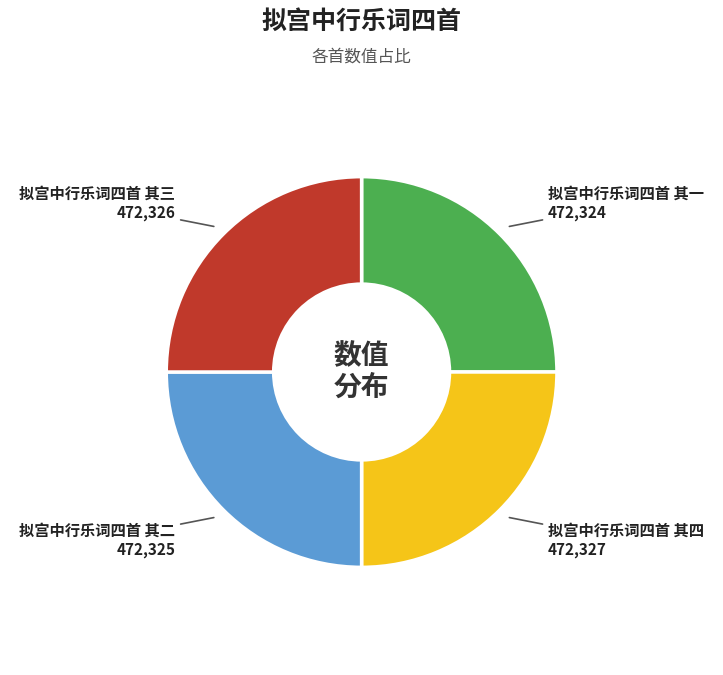

Is there a majority slice in this chart?

No